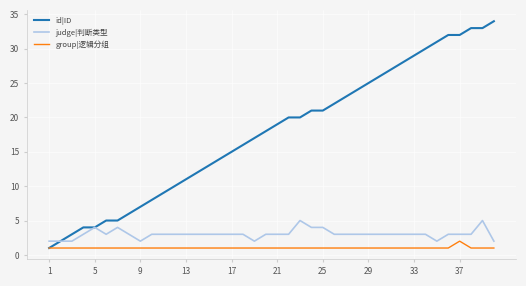

Which series has the largest total across all categories?

id|ID